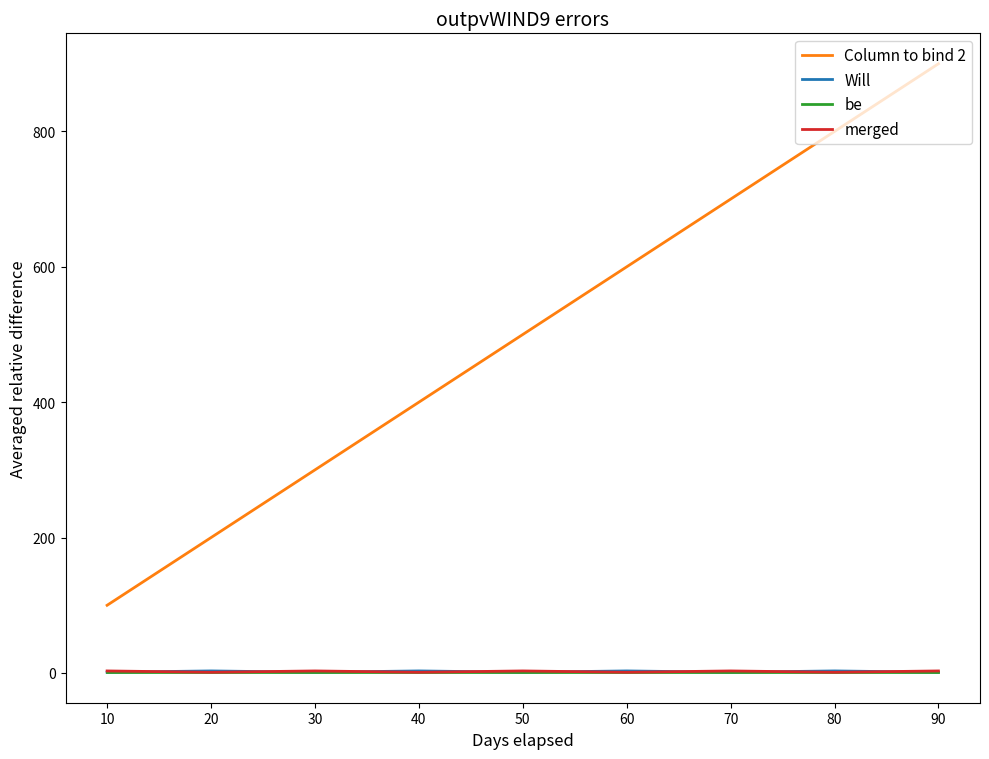

How many lines are shown in the chart?

4